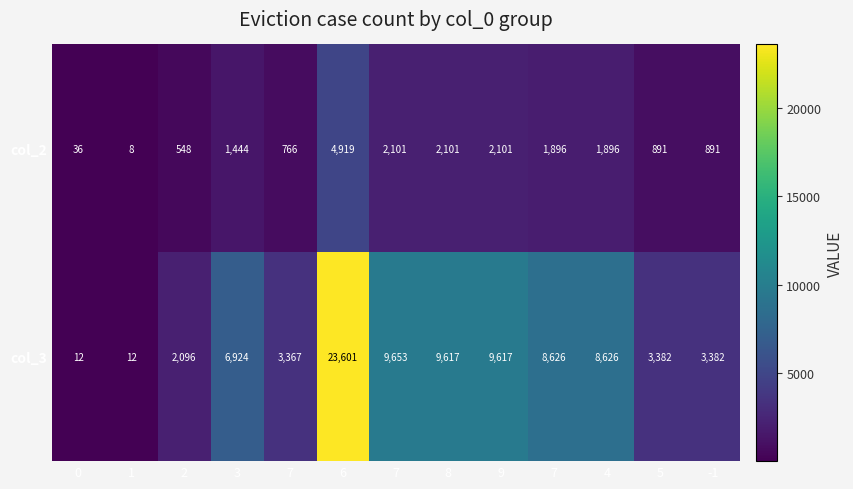

Which series has the largest range (max minus min)?

col_3